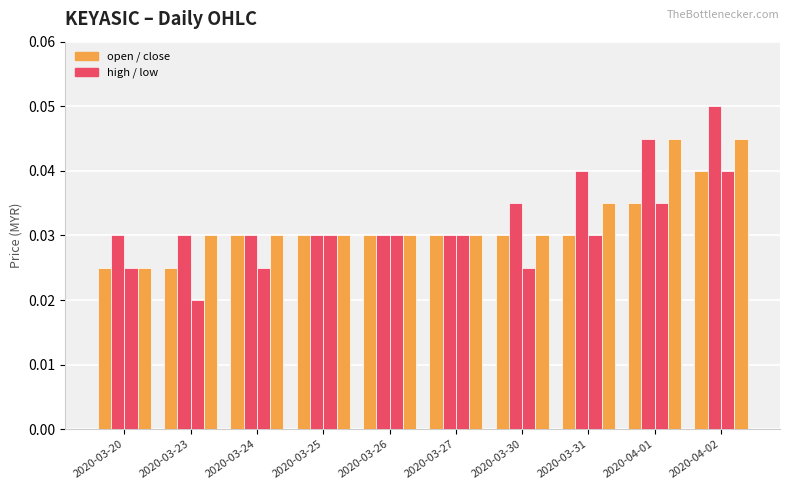

What is the total value across all series at 2020-04-01?

0.2